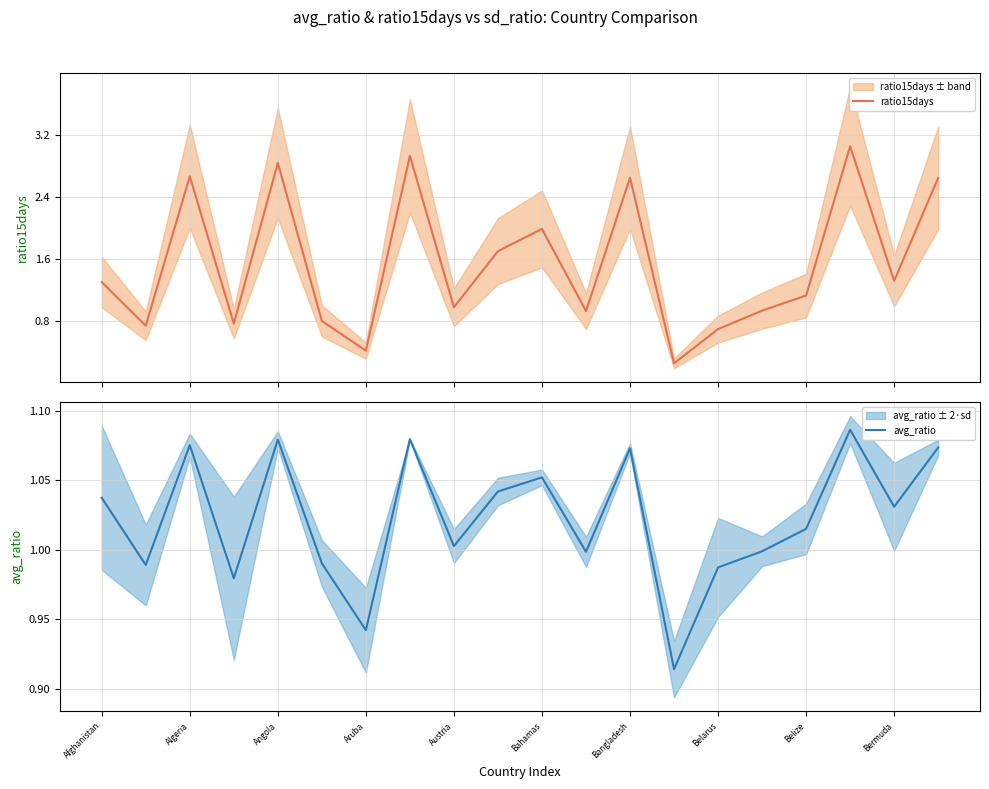

The value of avg_ratio at Belize is 0.6. True or false?

False